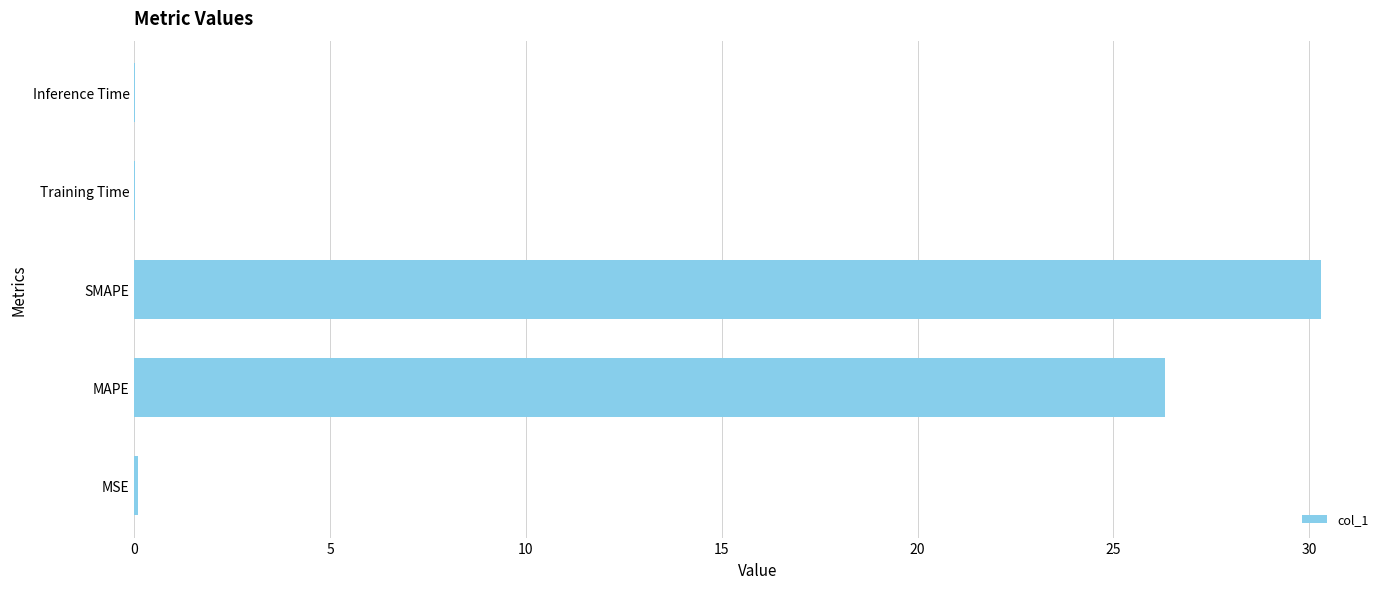

What is the sum of all values?

56.7